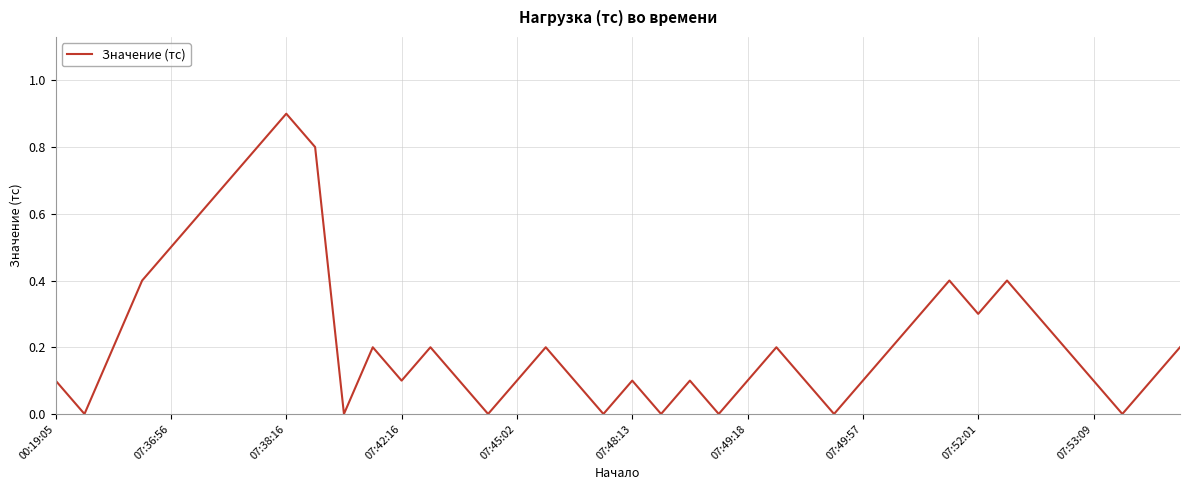

What is the difference between the maximum and minimum values?

0.9